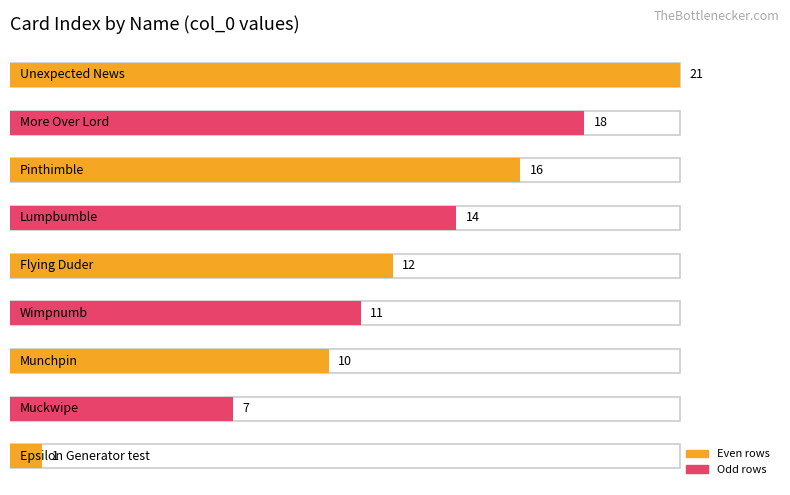

Reading left to right, what are all the values shown in this chart?

Epsilon Generator test=1	Muckwipe=7	Munchpin=10	Wimpnumb=11	Flying Duder=12	Lumpbumble=14	Pinthimble=16	More Over Lord=18	Unexpected News=21